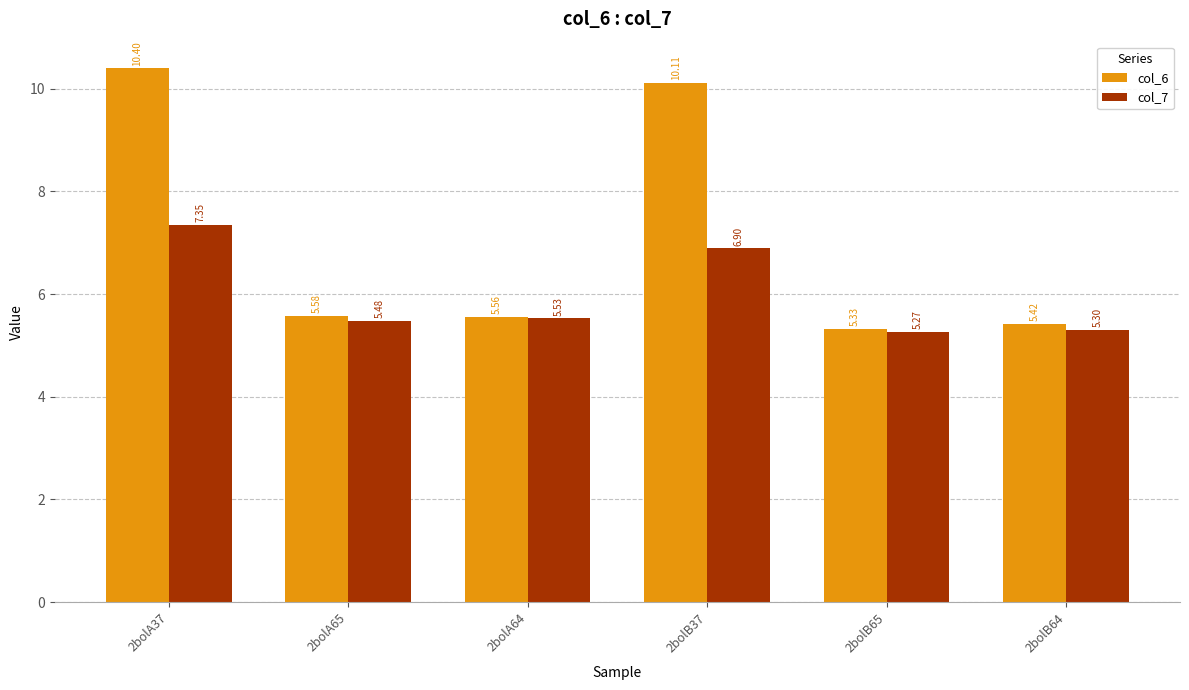

True or false: col_6 has a value of 17.6 at 2bolA37.

False